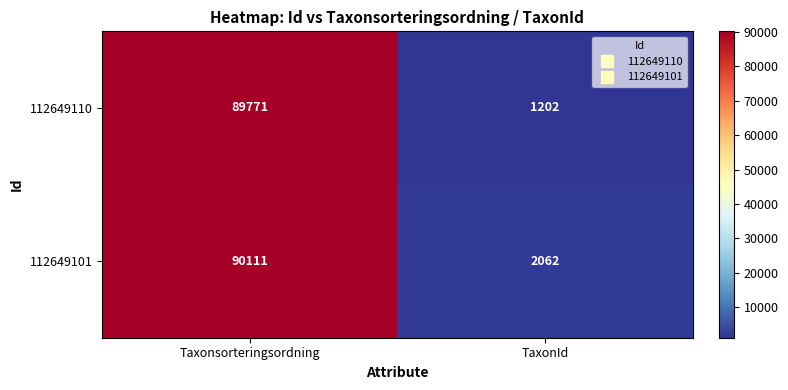

How many categories are shown in the chart?

2